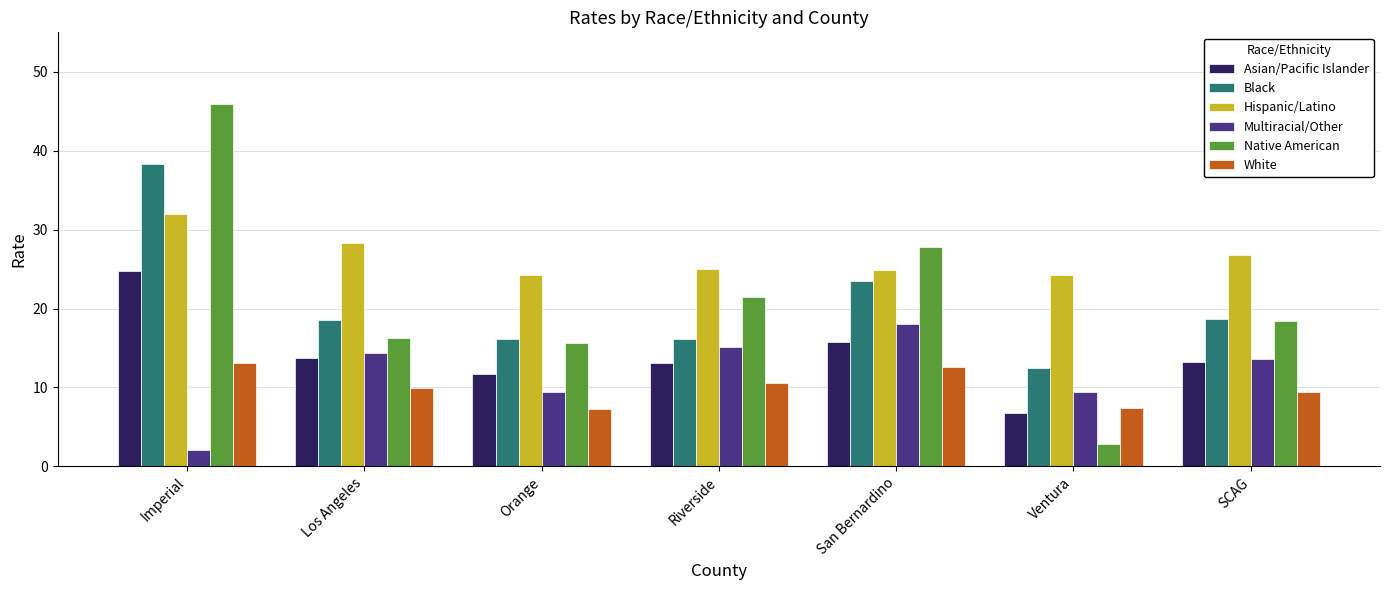

What is the smallest value displayed?

2.1